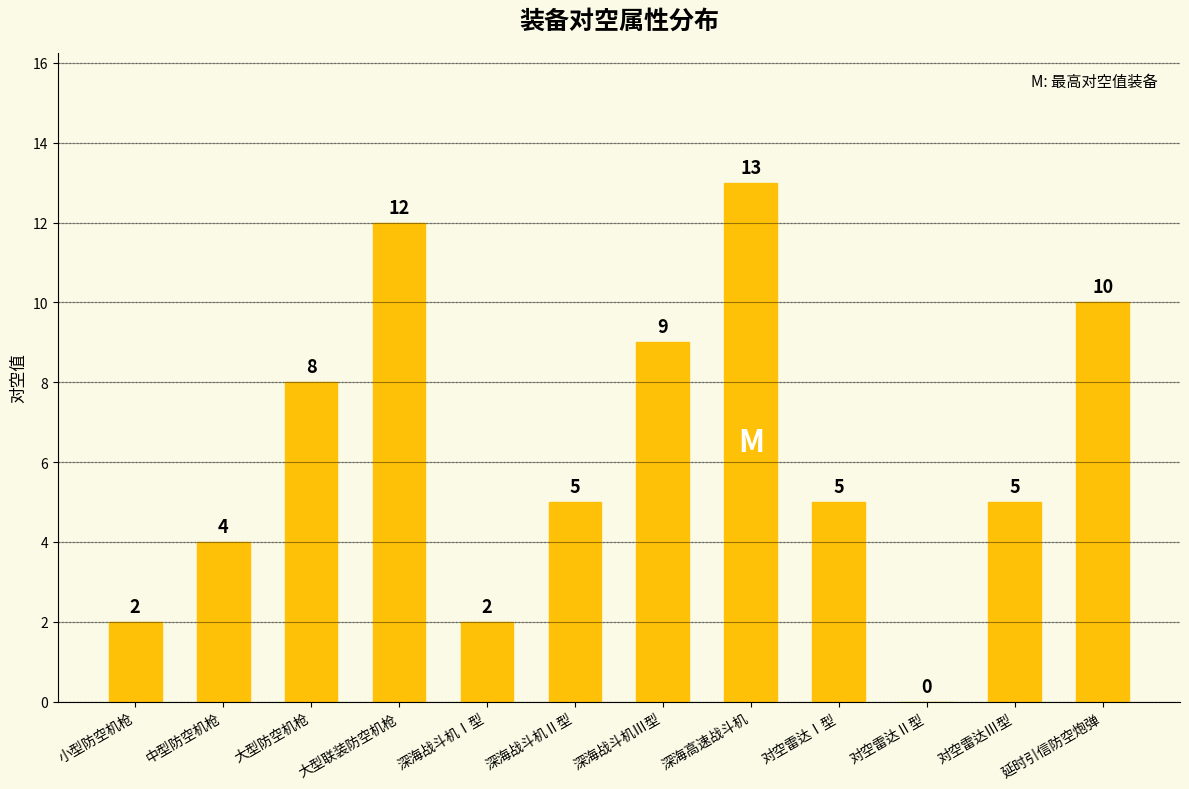

The value at 延时引信防空炮弹 is 10. True or false?

True